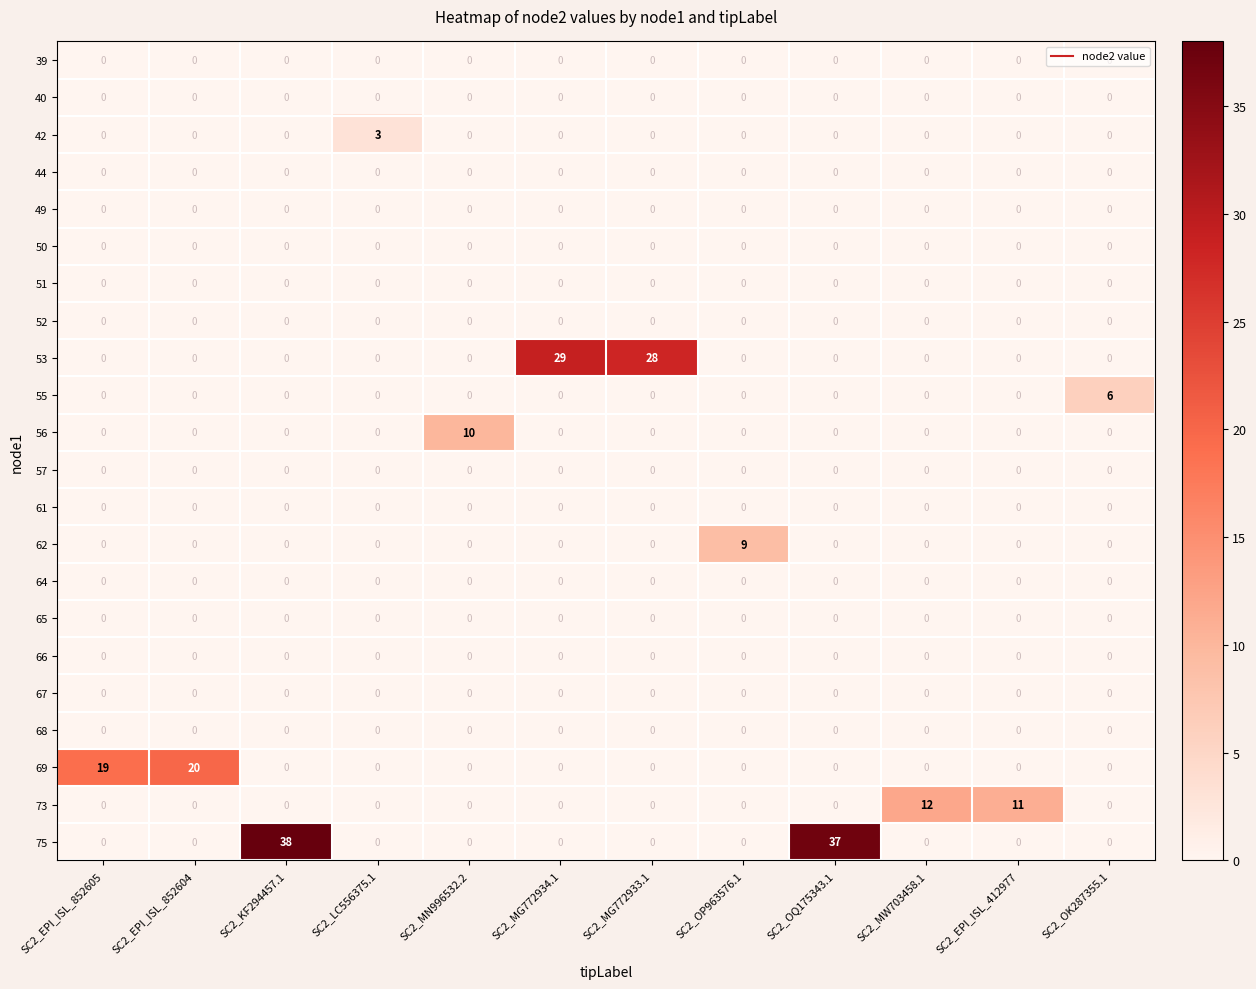

At which label is 75 closest to 19?

SC2_OQ175343.1